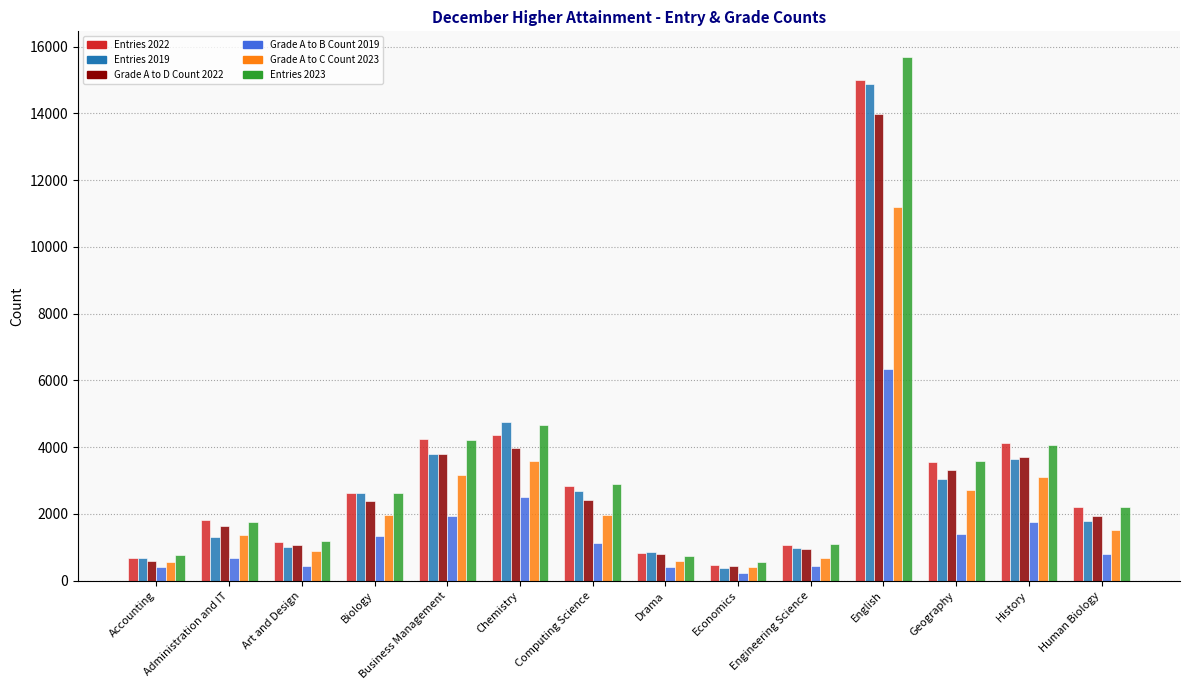

What position from the right is Geography?

3